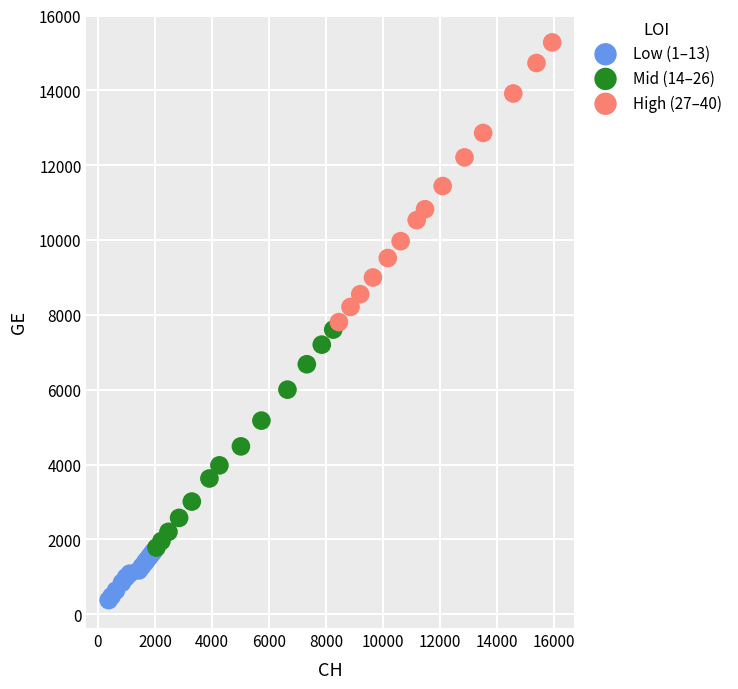

Which series reaches the minimum Y coordinate?

Low (1–13)